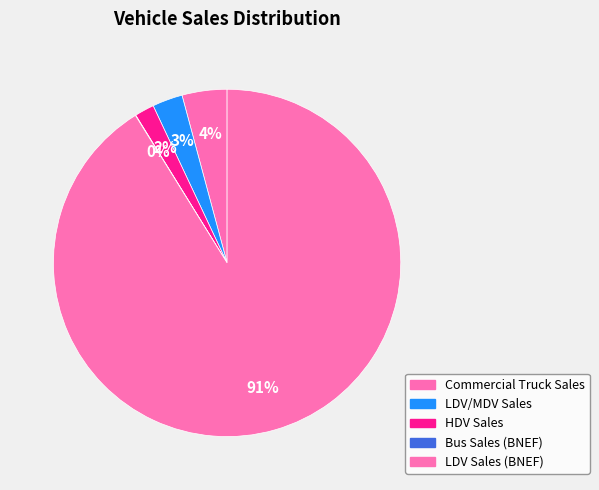

What is the smallest slice in the pie chart?

Bus Sales (BNEF)